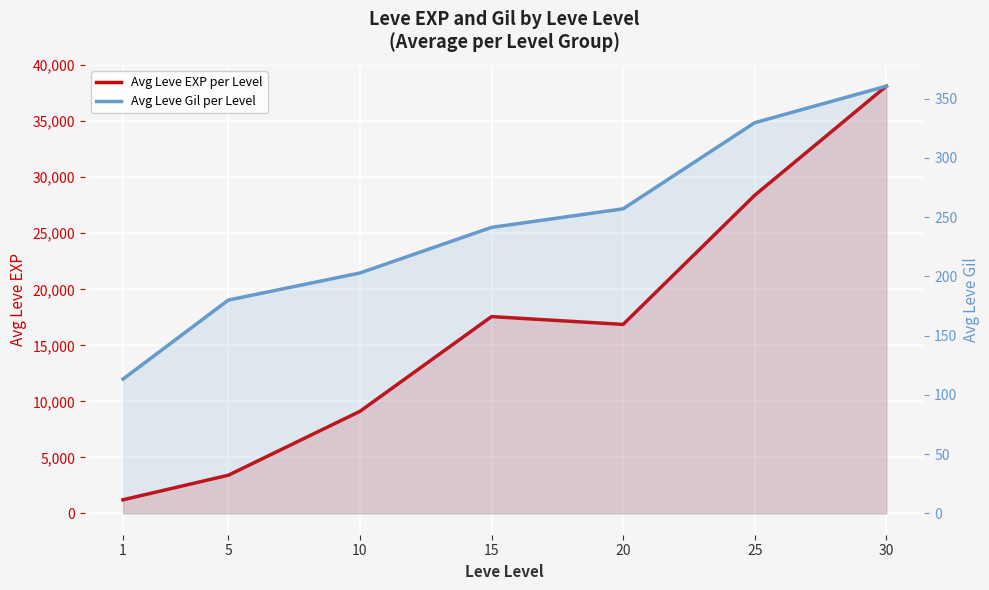

Rank the series by their maximum value, from highest to lowest.

Avg Leve EXP per Level, Avg Leve Gil per Level